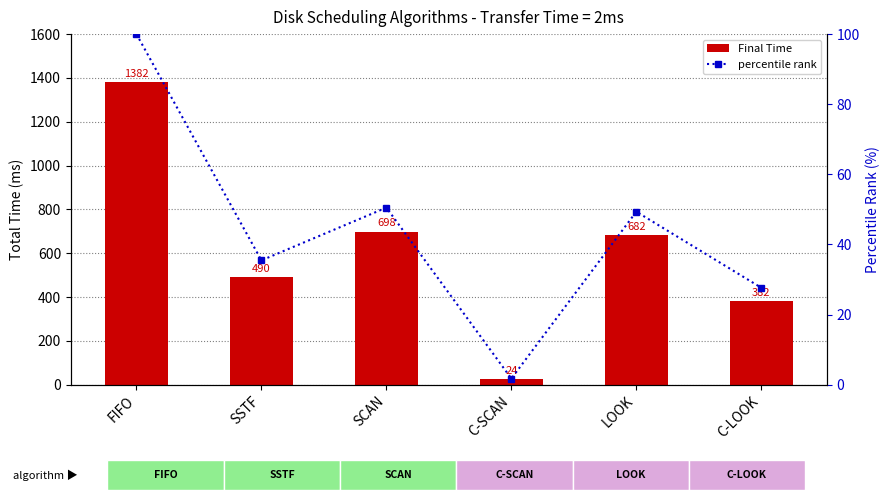

Between SCAN and LOOK, which series saw the biggest shift?

Final Time